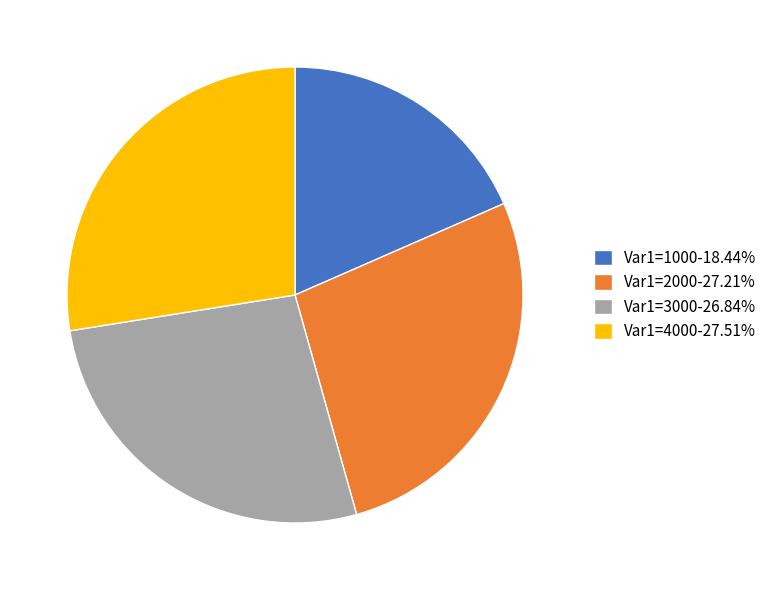

Do Var1=1000-18.44% and Var1=3000-26.84% together represent more than half of the pie?

No